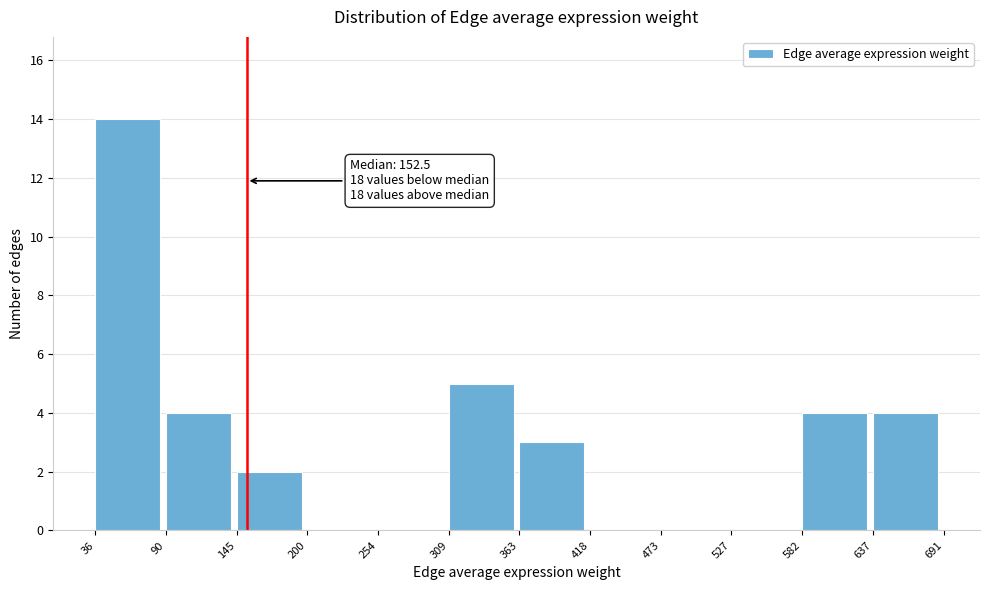

Which range on the x-axis has the tallest bar?

36 to 90